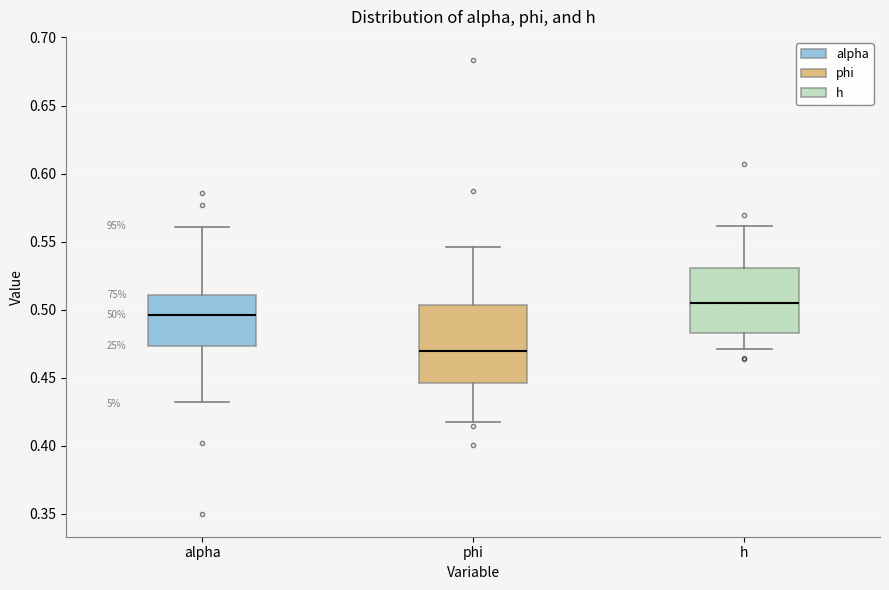

Reading left to right, read every box against the y-axis: the position of its median line, the range the box covers, and the ends of its whiskers. The values are not printed on the chart, so give them approximately, as read against the axis.

alpha: median 0.495, box 0.475 to 0.510, whiskers 0.430 to 0.560
phi: median 0.470, box 0.445 to 0.505, whiskers 0.420 to 0.545
h: median 0.505, box 0.485 to 0.530, whiskers 0.470 to 0.560